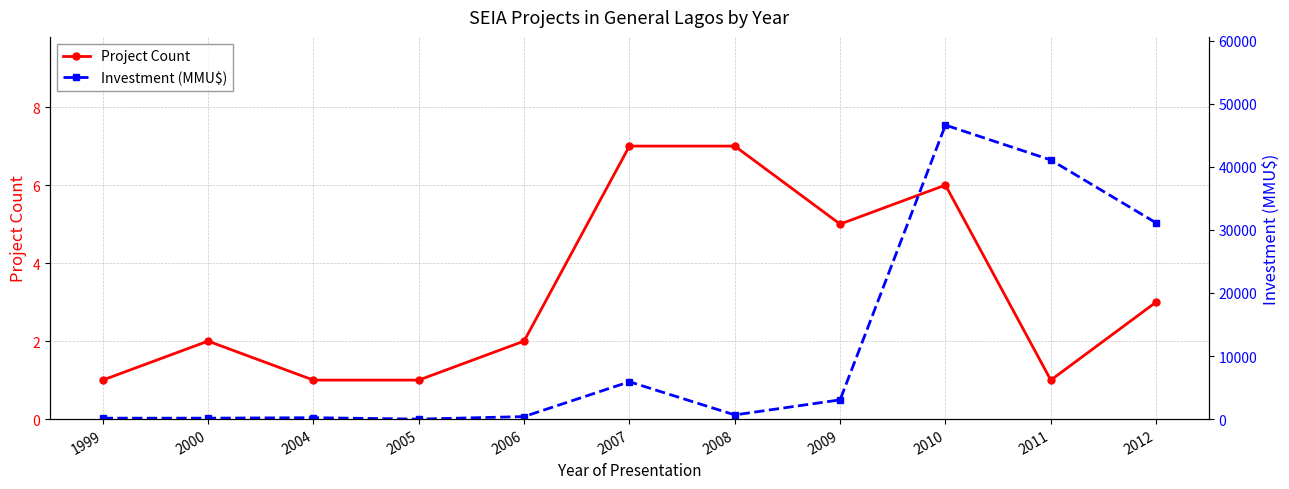

Rank the categories by Investment (MMU$) value from highest to lowest.

2010, 2011, 2012, 2007, 2009, 2008, 2006, 2004, 1999, 2000, 2005